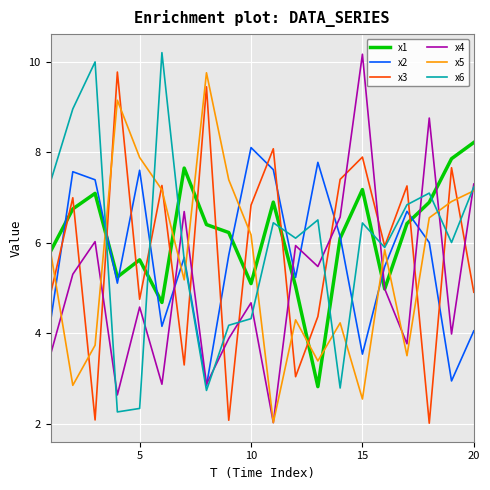

True or false: x4 and x5 cross at least once.

True